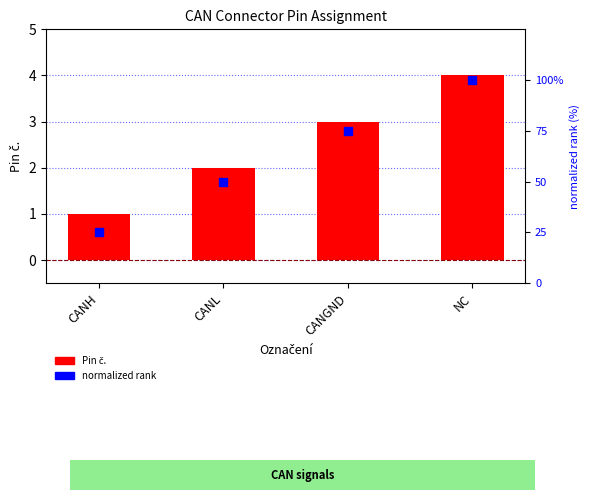

Which series has the widest spread of Y values?

normalized rank